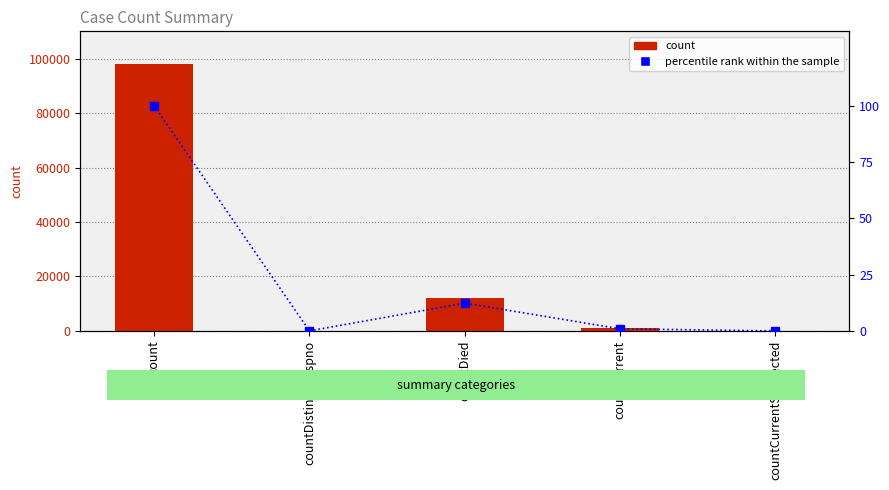

Is the value of percentile rank within the sample at countCurrent greater than the value of count at countDistinctHospno?

Yes